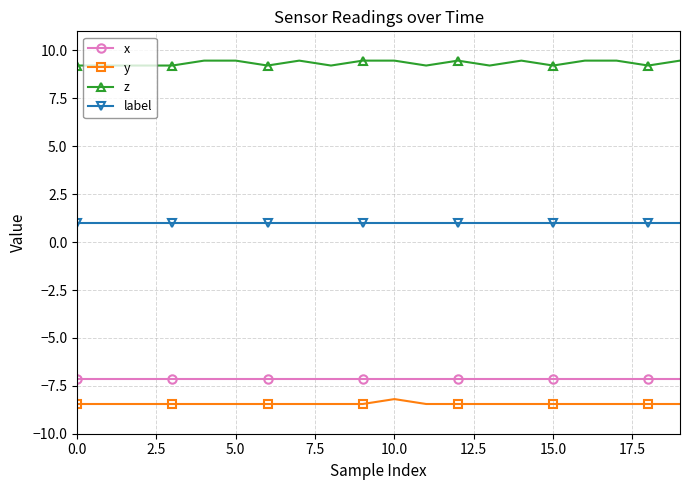

What is the value of the y point at the 3rd from the left?

-8.4